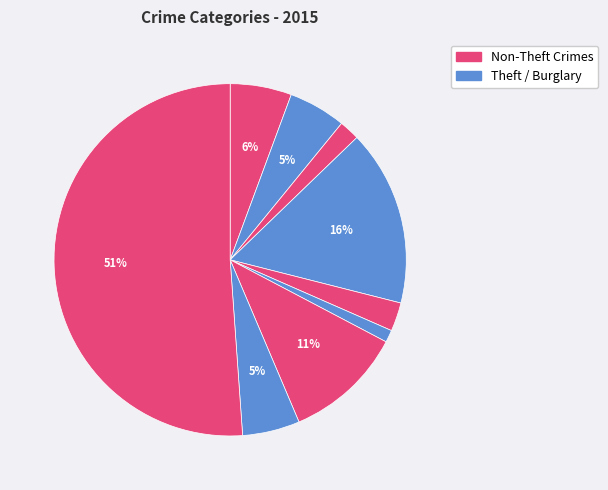

Is there any slice that represents more than half of the pie?

Yes